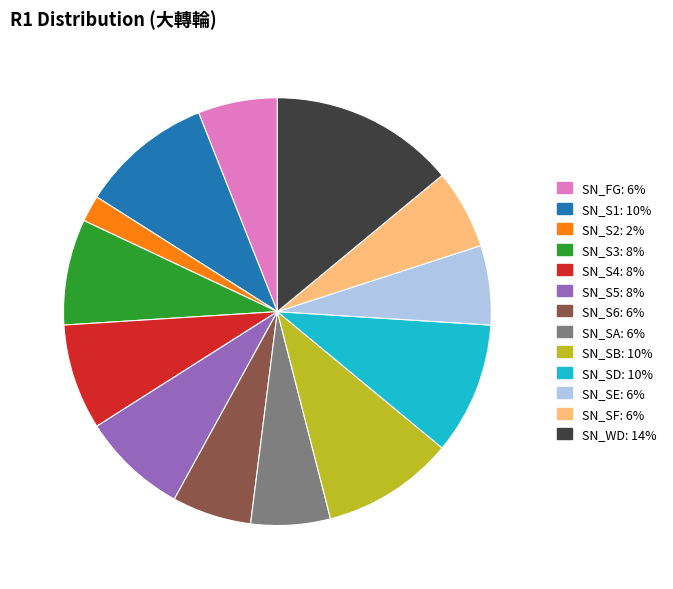

True or false: SN_SF accounts for 6% of the total.

True